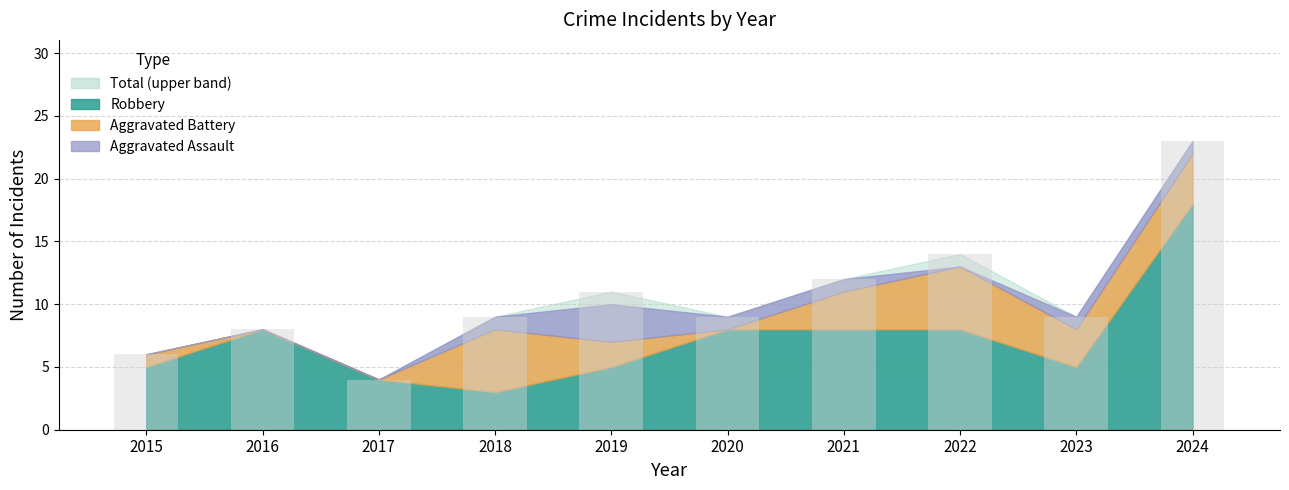

True or false: the data shows 31 at 2024.

False